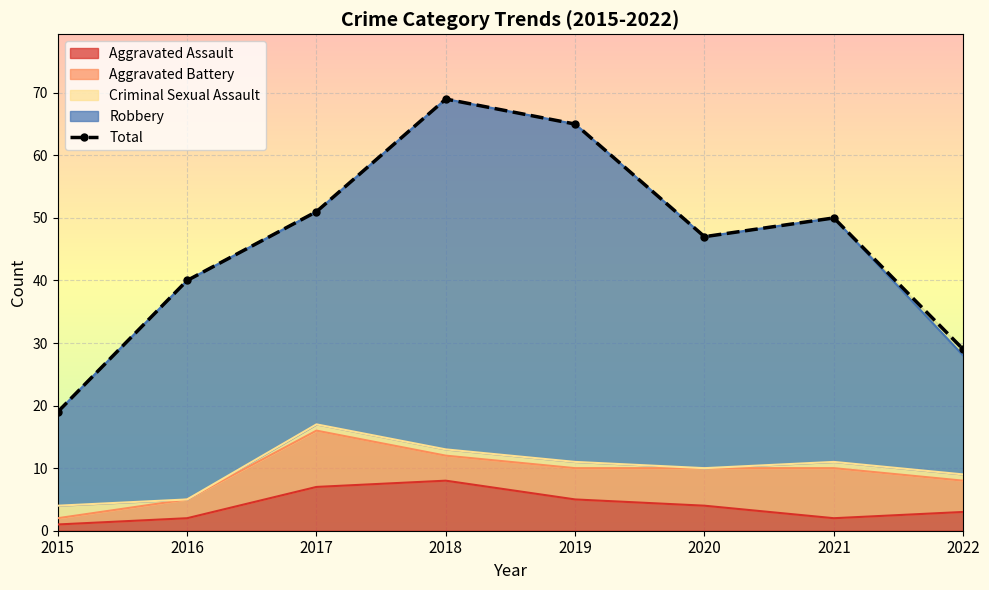

Reading right to left, list all the values displayed in this chart.

29	50	47	65	69	51	40	19